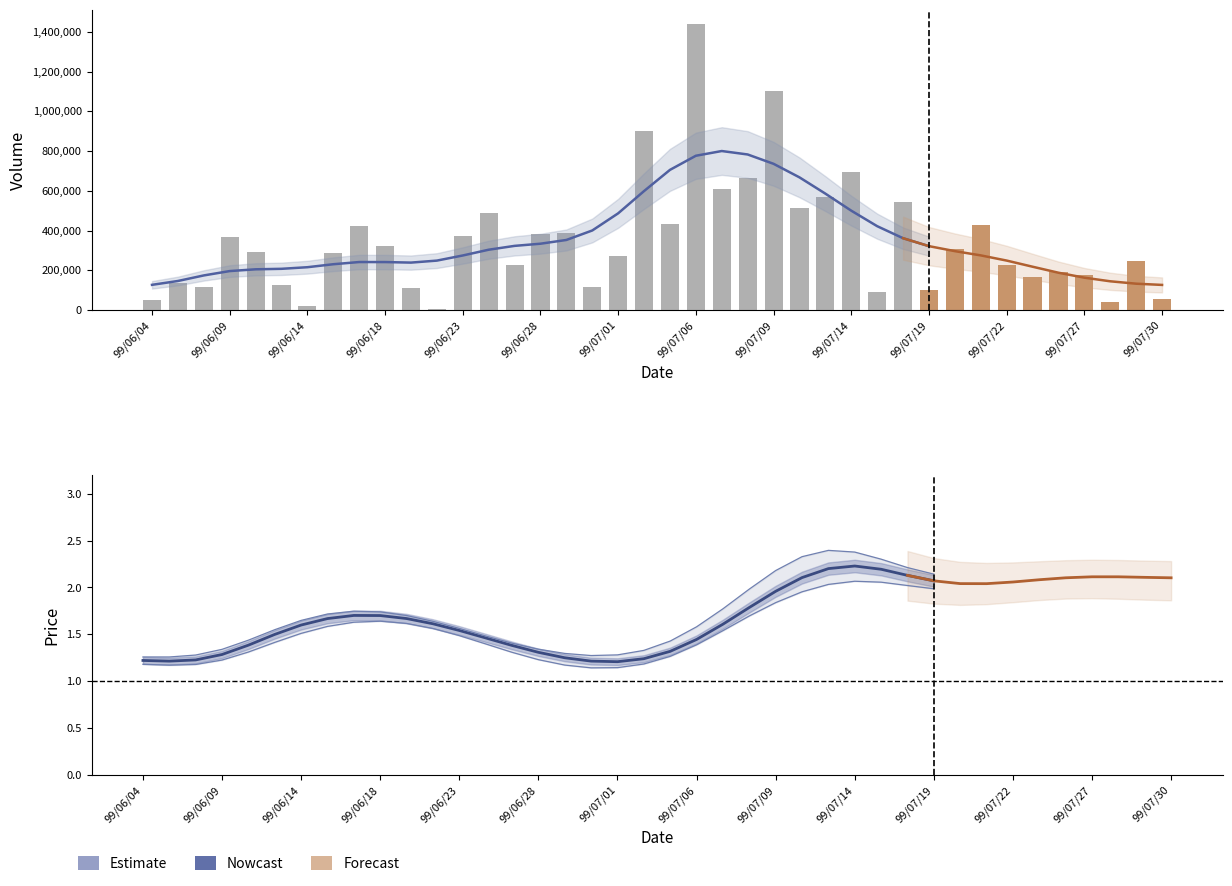

What is the lowest value of the Volume series?

3000.0